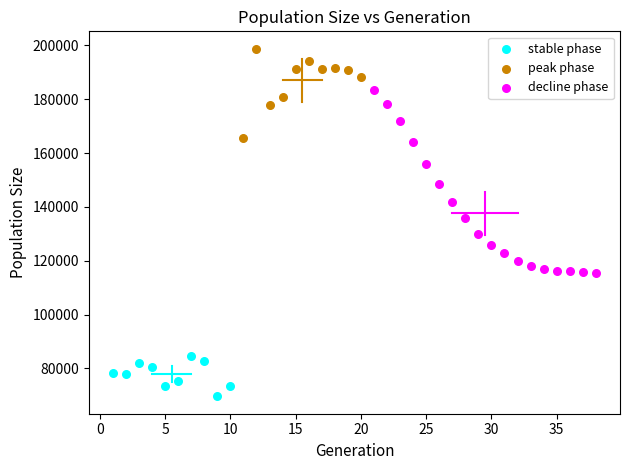

Which series reaches the minimum Y coordinate?

stable phase